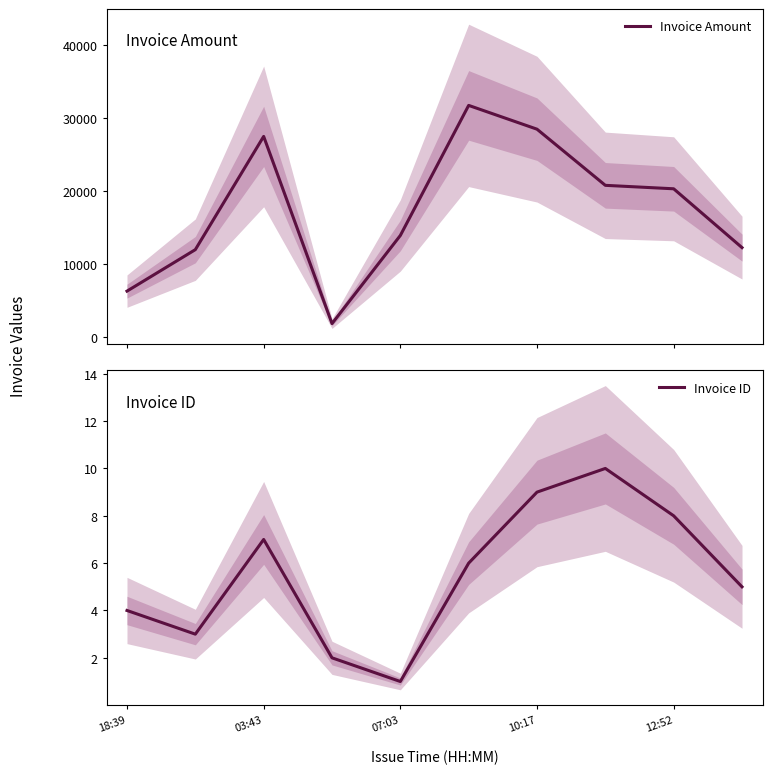

Which has a higher value, 12:52 or 07:03?

12:52